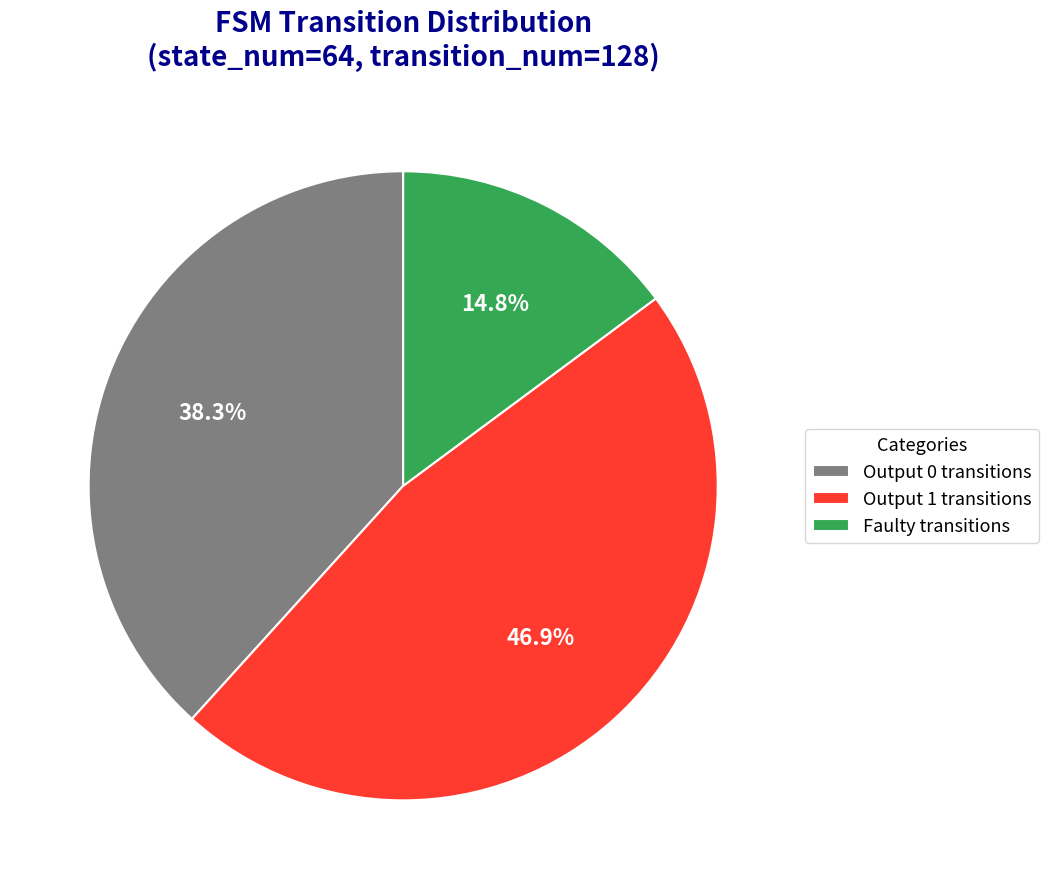

How many slices are in this pie chart?

3